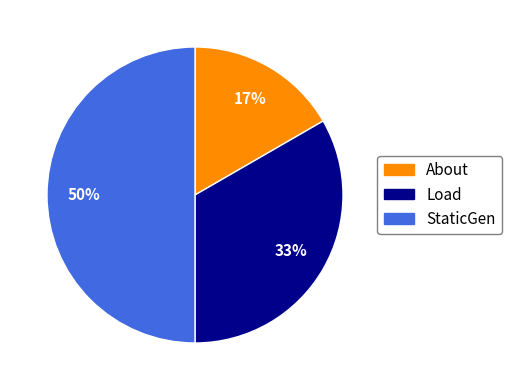

To the nearest percent, what is the difference between the Load and StaticGen slice percentages?

17%